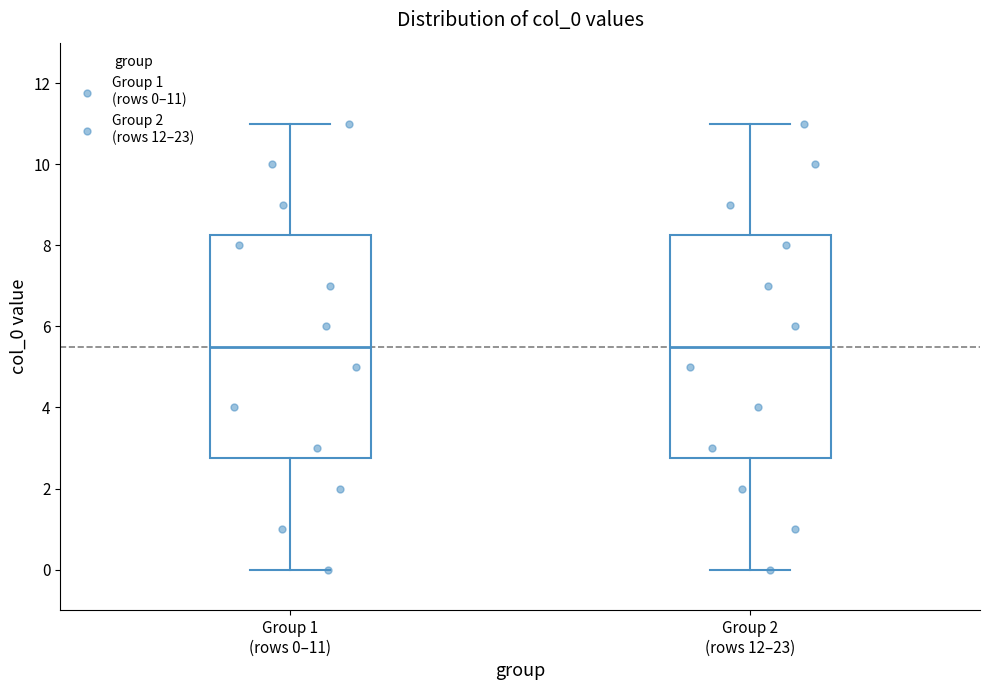

Where is the upper edge of the box for Group 2 (rows 12–23) on the y-axis? The values are not printed on the chart, so give them approximately, as read against the axis.

8.2